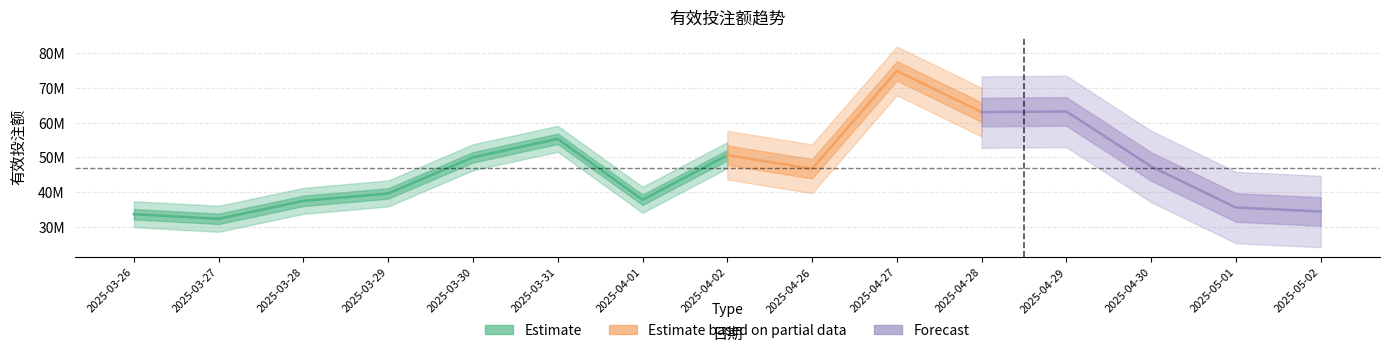

What is the value of the 4th point from the left?

39616252.5